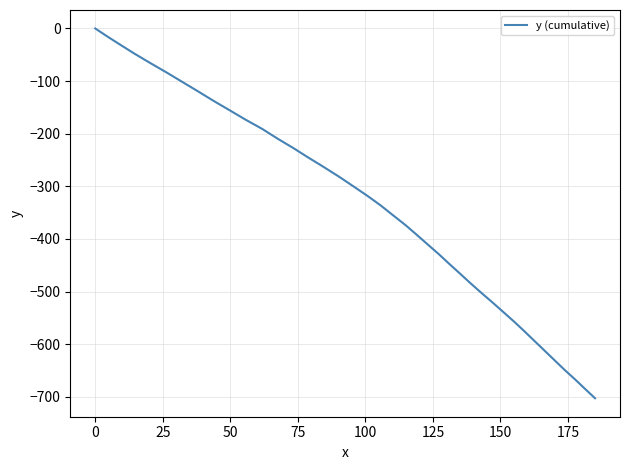

What is the smallest value displayed?

-702.8